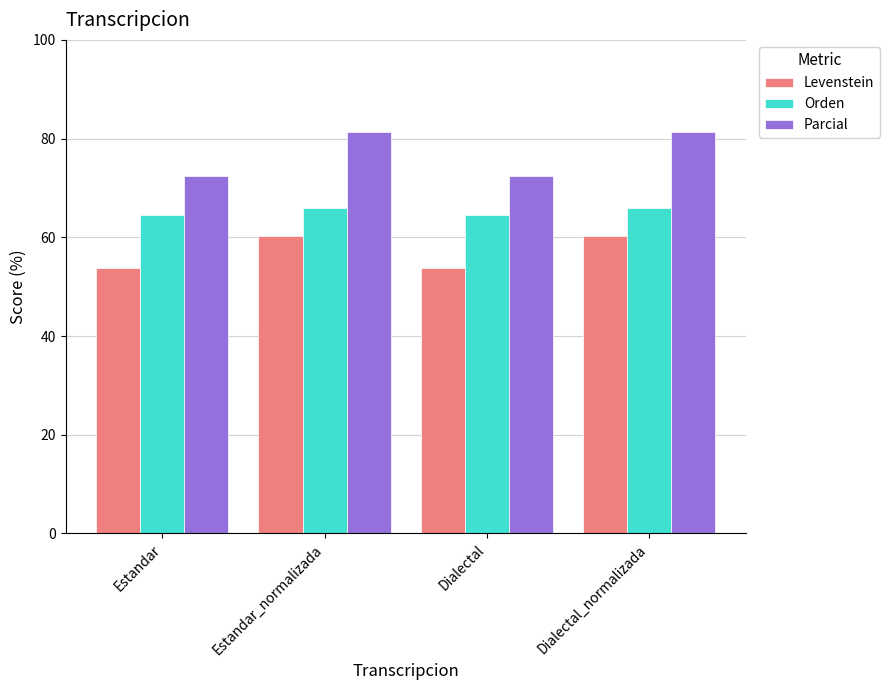

How many bars are there in each group?

3